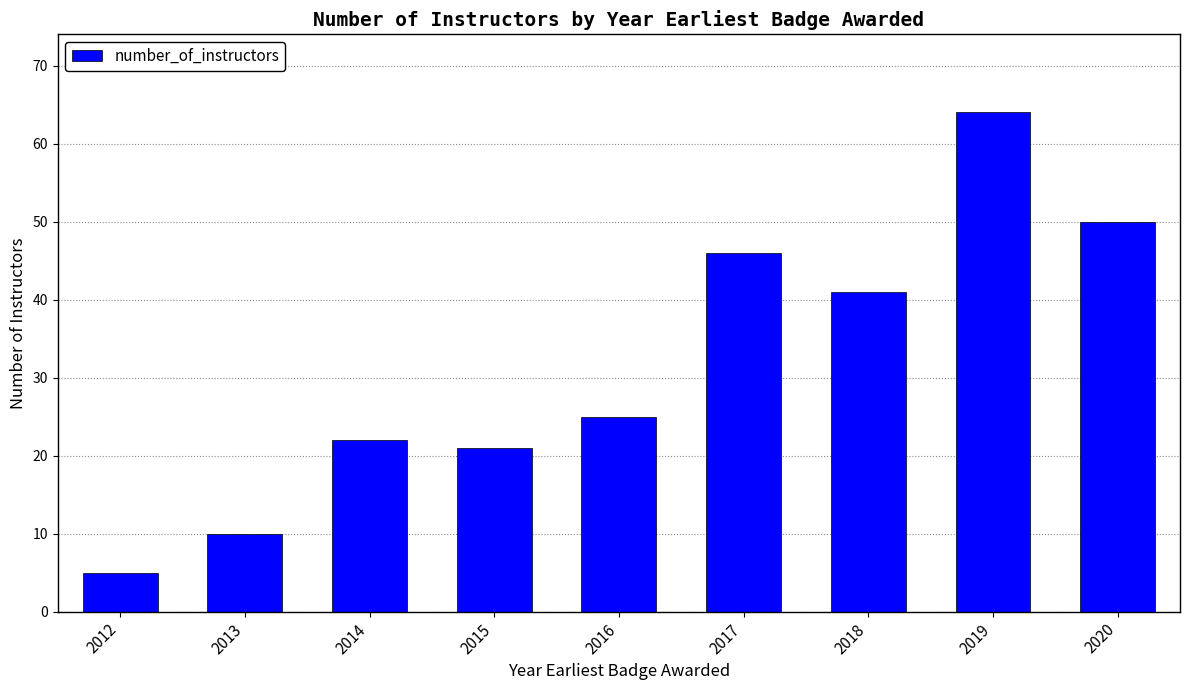

What is the ratio of the value at 2016 to the value at 2013?

2.5